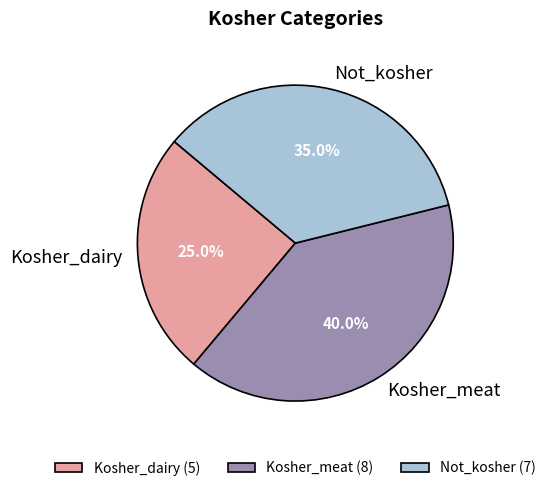

Does Not_kosher account for over 50% of the chart?

No